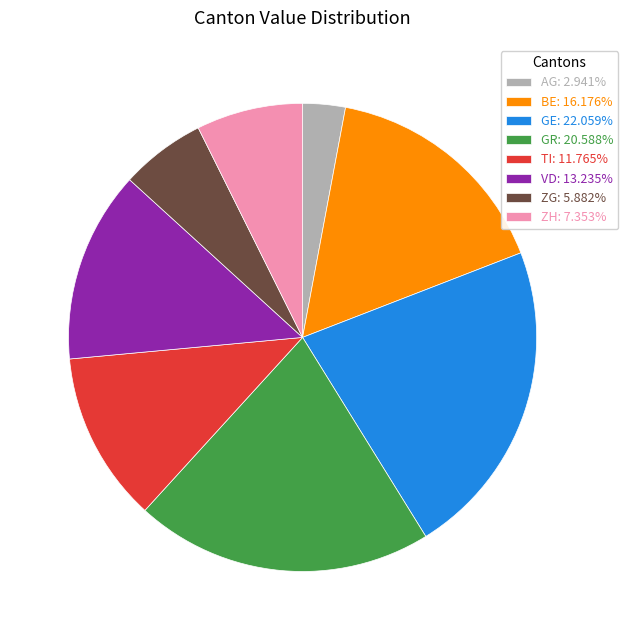

Do GR: 20.588% and ZG: 5.882% together represent more than half of the pie?

No